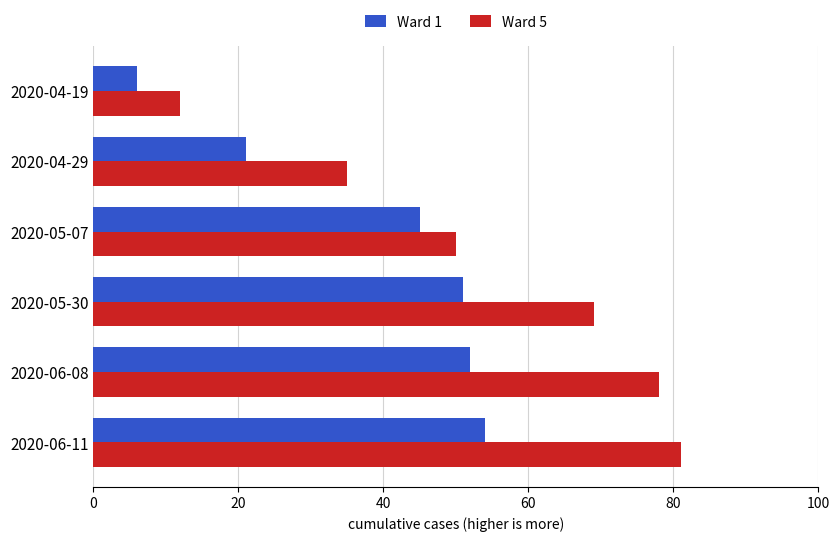

What value does the Ward 5 series have at 2020-04-19, to the nearest 10?

10